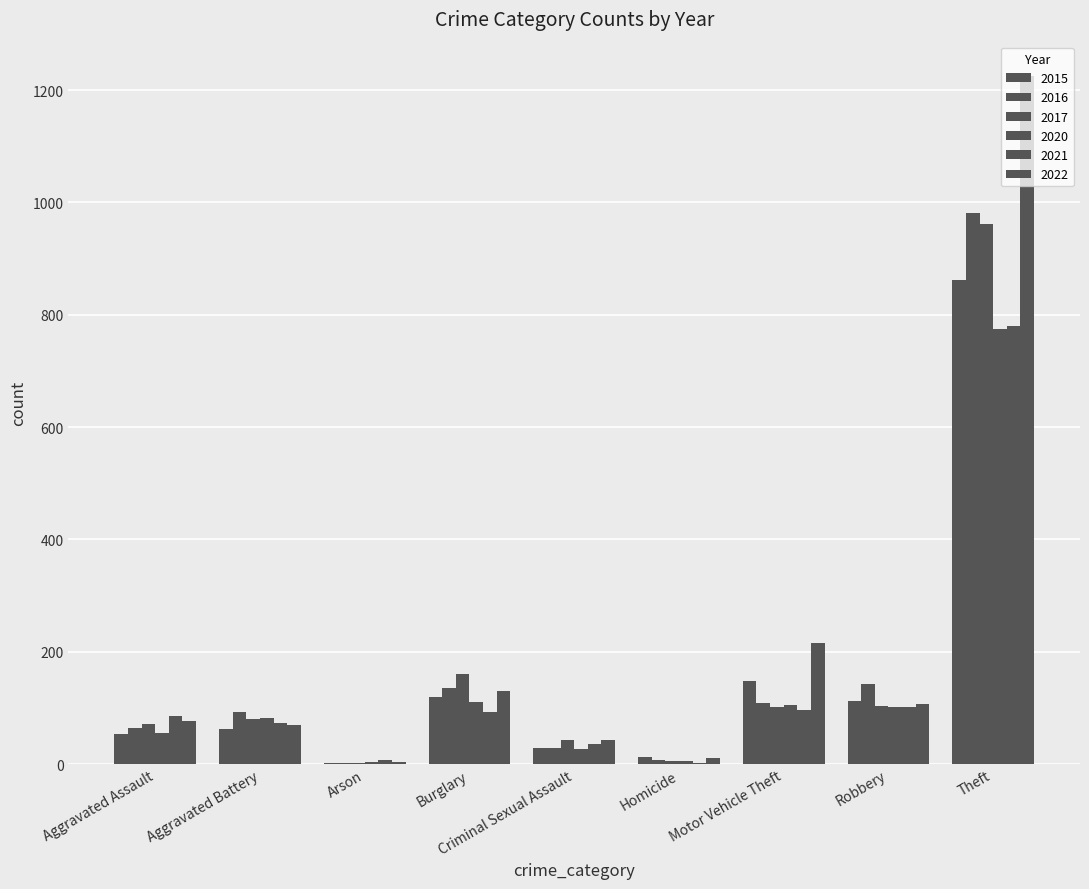

Where is 2020 nearest to the value 389?

Burglary